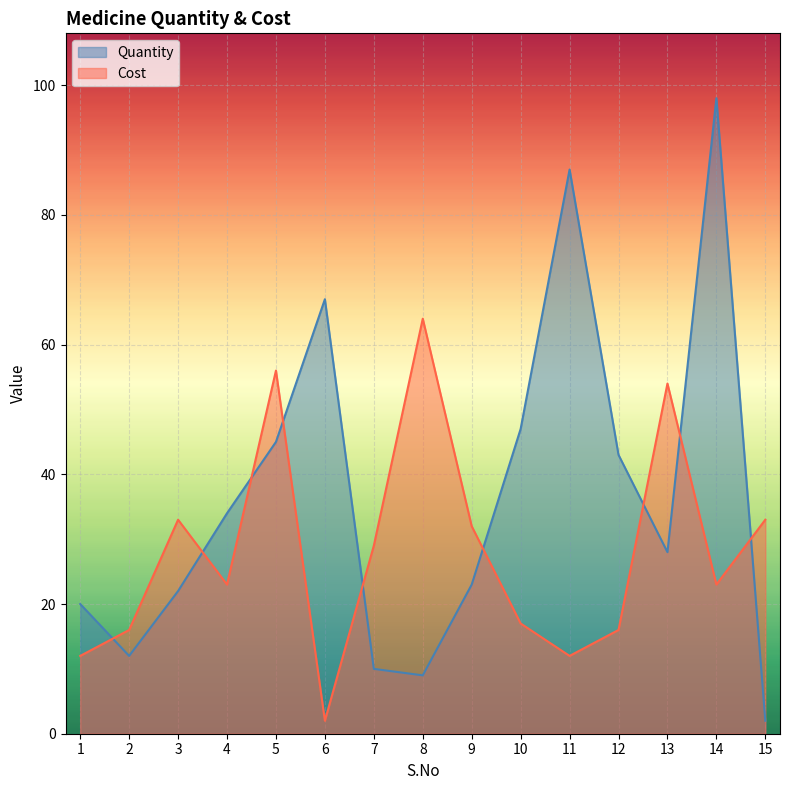

True or false: Quantity has more than 1 interior local peaks.

True